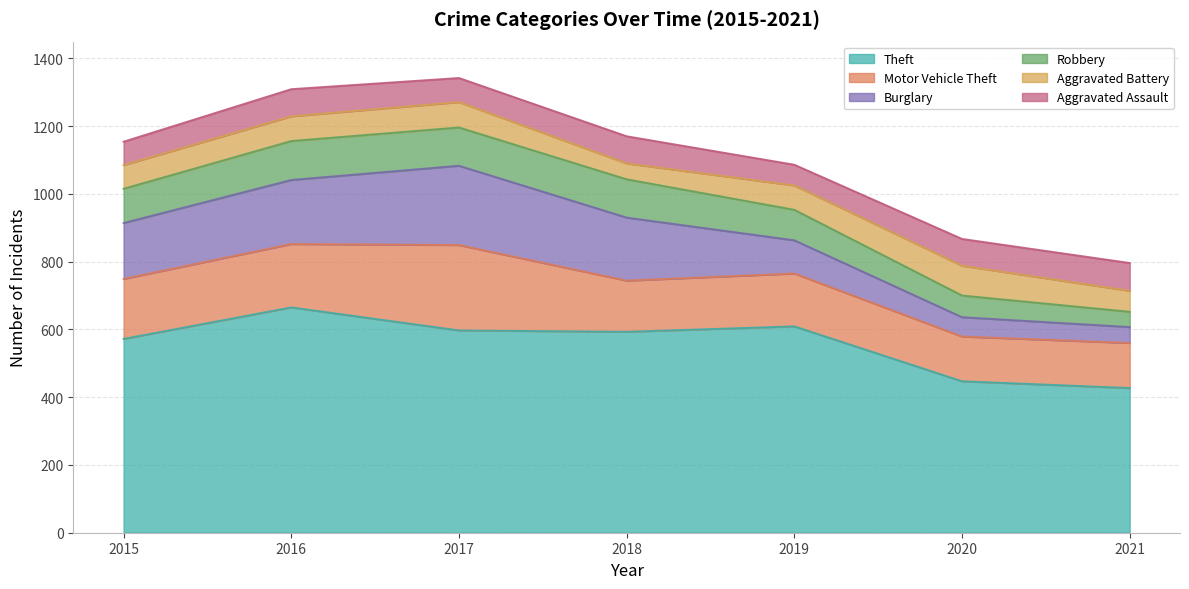

List the labels in order of Burglary value, smallest first.

2021, 2020, 2019, 2015, 2018, 2016, 2017